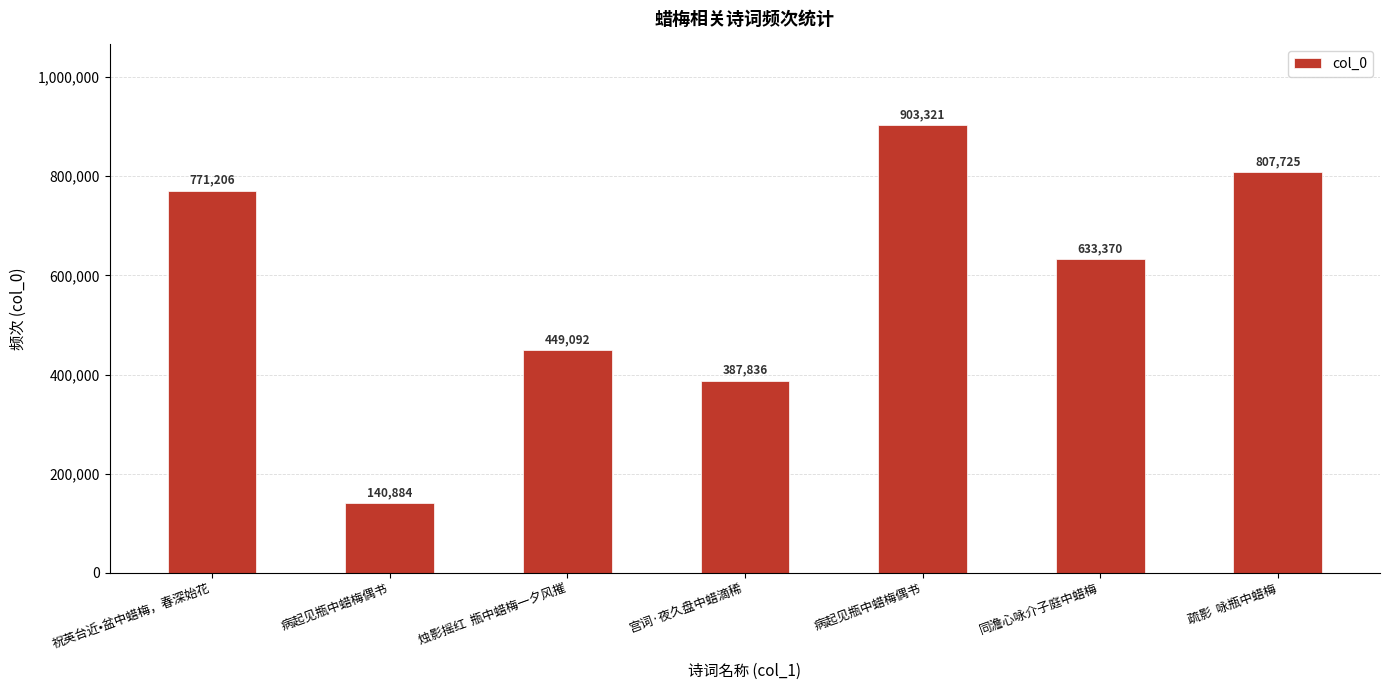

What is the minimum value shown in the chart?

140884